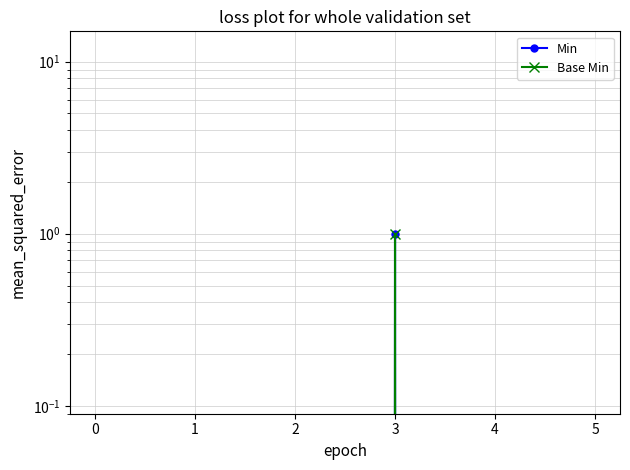

Which series has the largest total across all categories?

Min